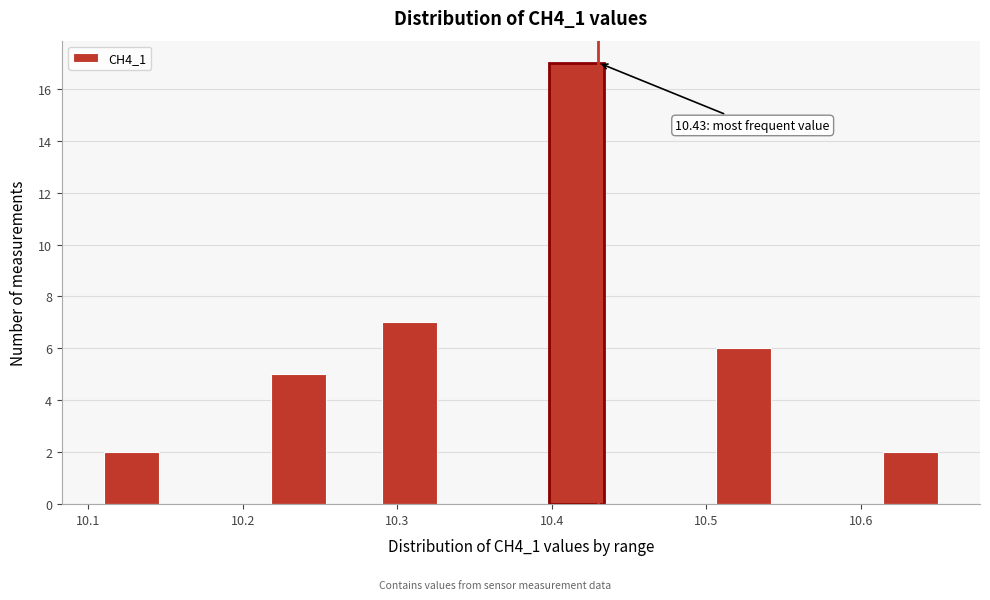

Read against the x-axis, roughly where is the centre of the tallest bar?

10.42